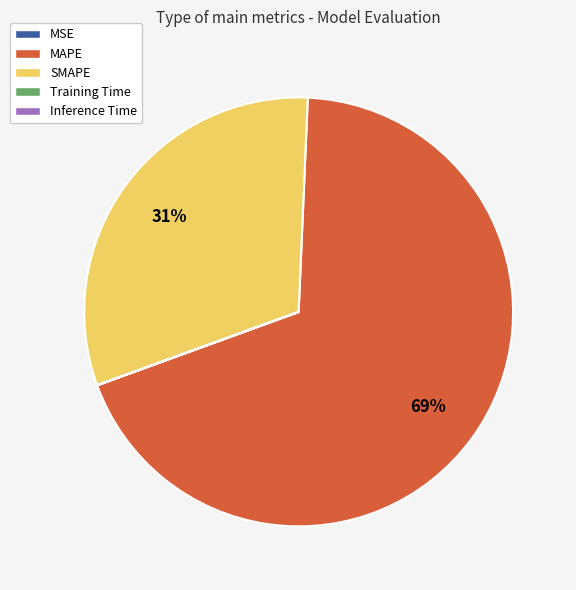

To the nearest percent, what percentage of the pie is SMAPE?

31%